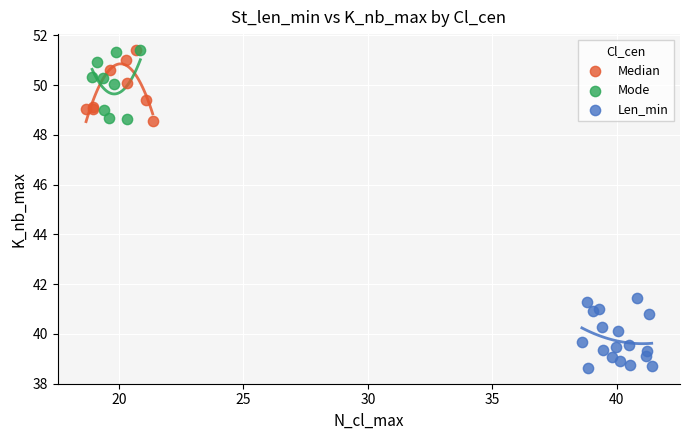

Which series reaches the minimum Y coordinate?

Len_min